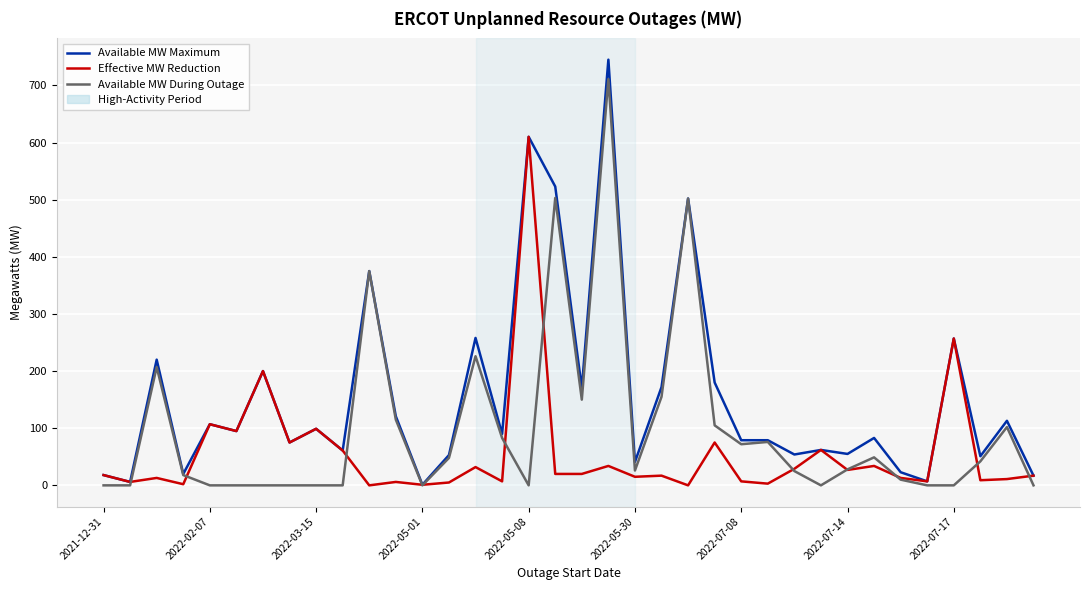

Which series has the largest total across all categories?

Available MW Maximum